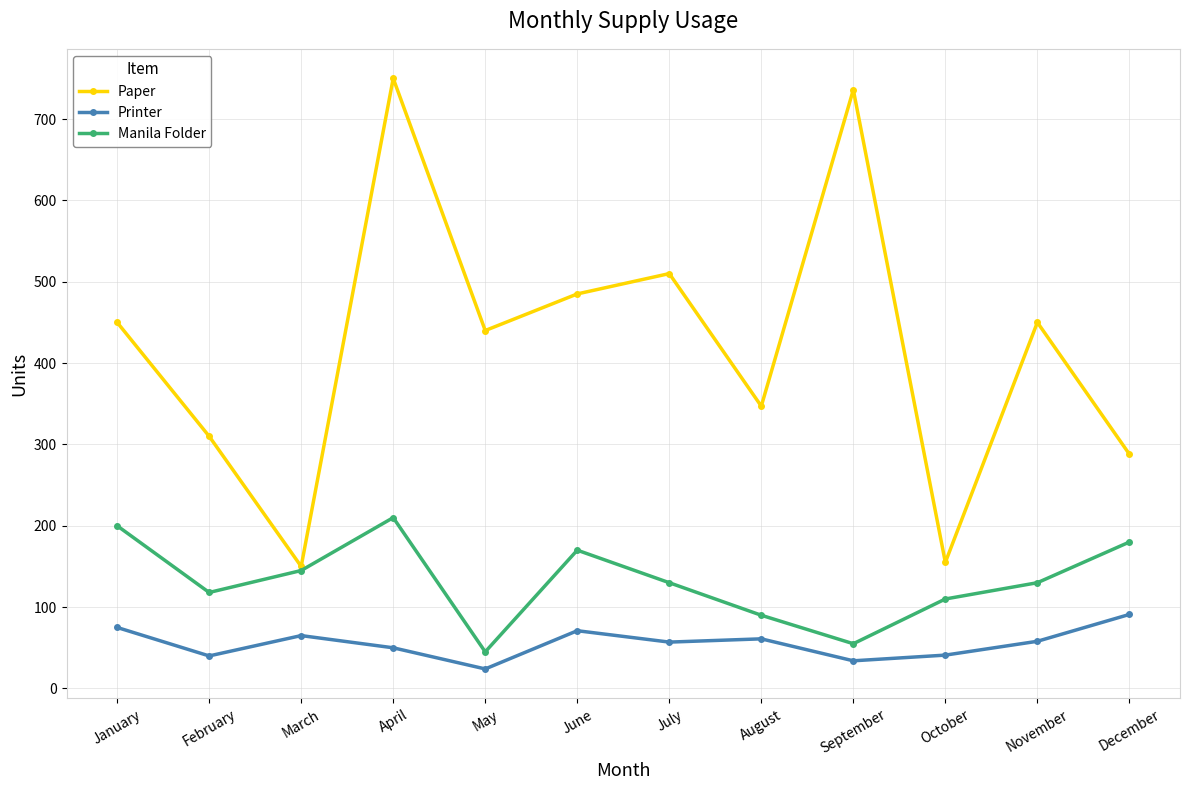

In Manila Folder, how many points are higher than both neighbors (excluding endpoints)?

2